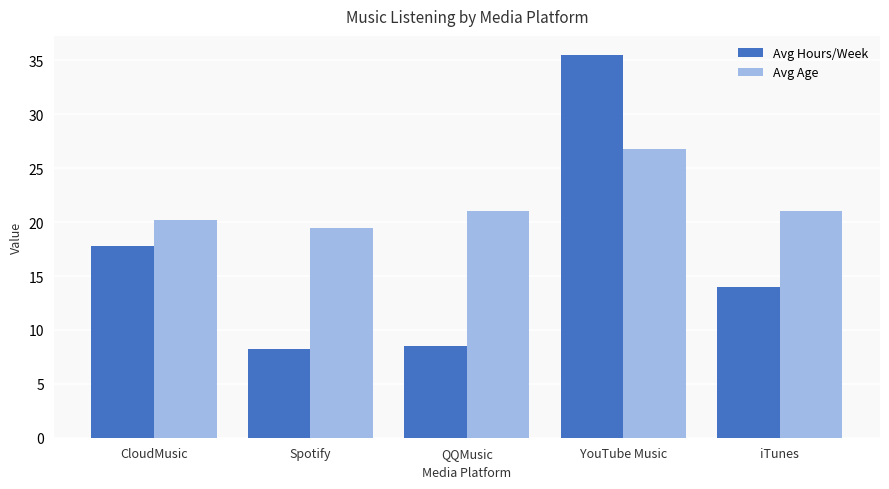

Reading left to right, transcribe all the data shown in this chart.

Avg Hours/Week: 17.8	8.2	8.5	35.5	14.0
Avg Age: 20.2	19.5	21.0	26.8	21.0